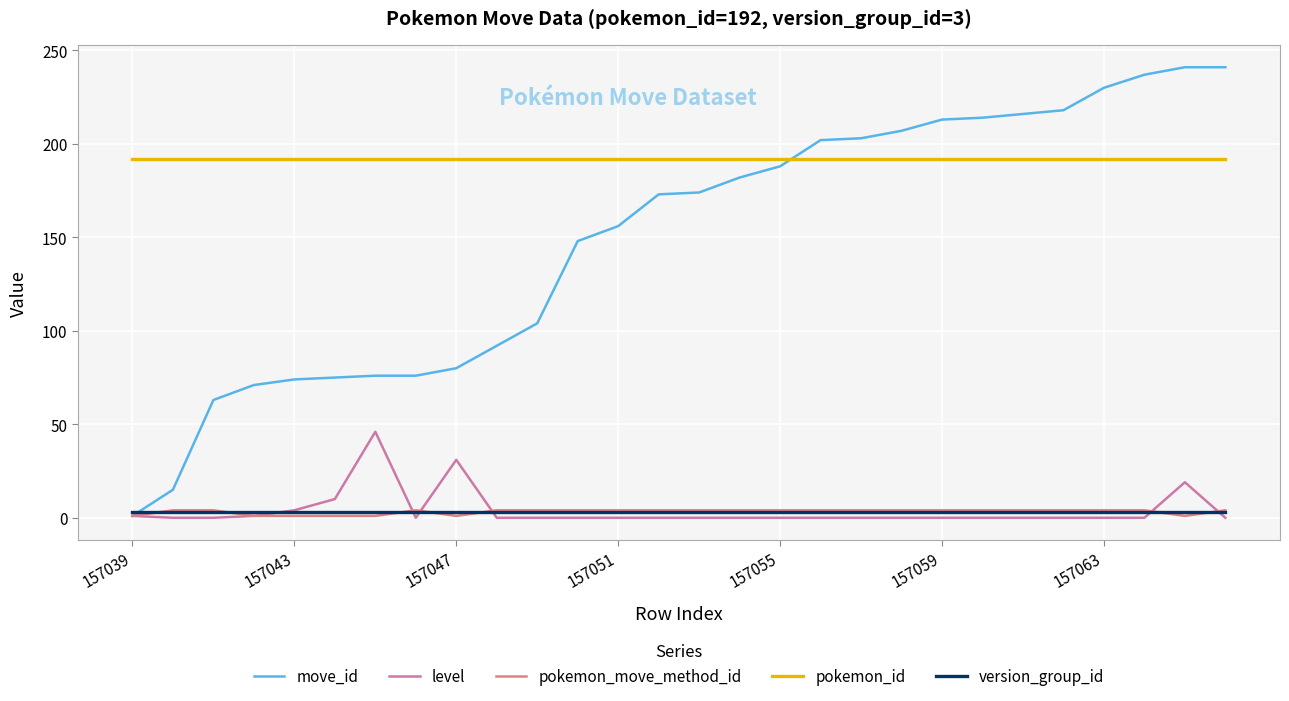

How many series are shown in this chart?

5